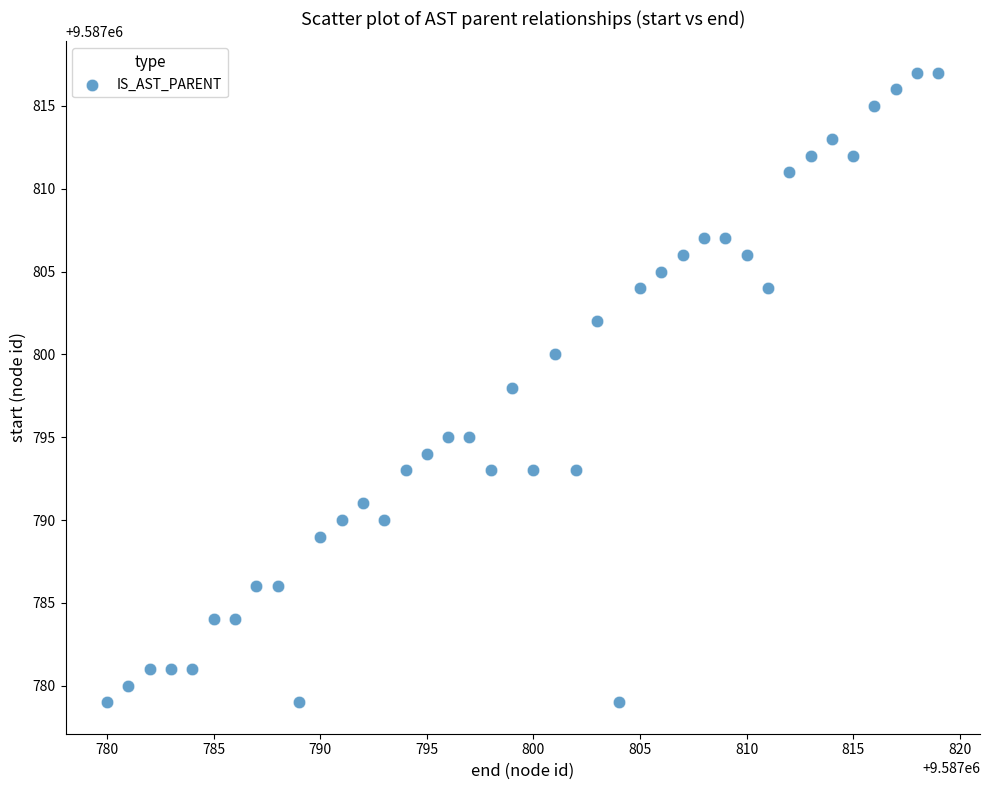

What is the range of Y values (max minus min)?

38